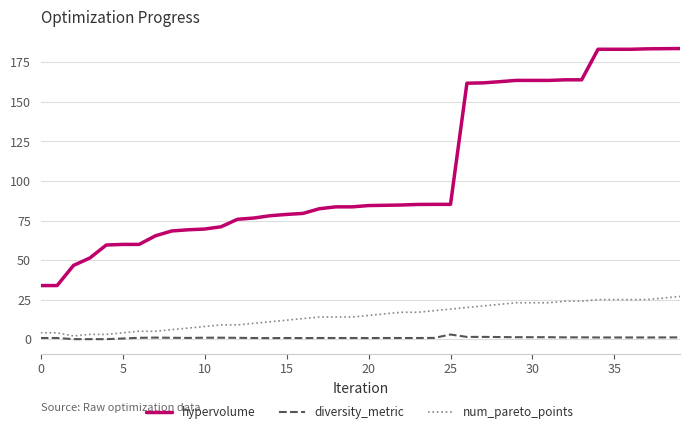

How many lines are shown in the chart?

3